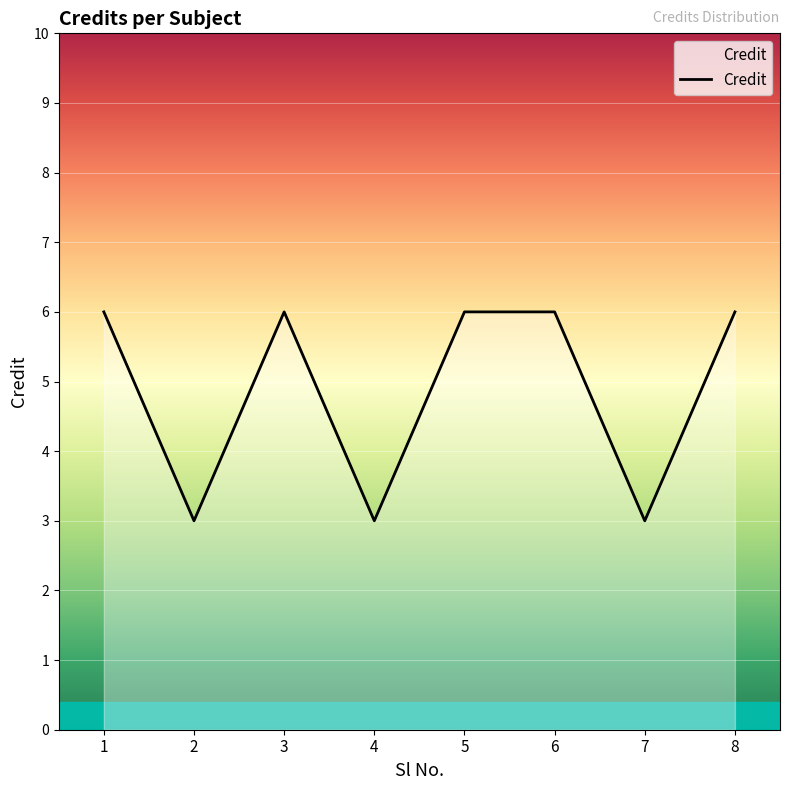

What is the greatest value displayed?

6